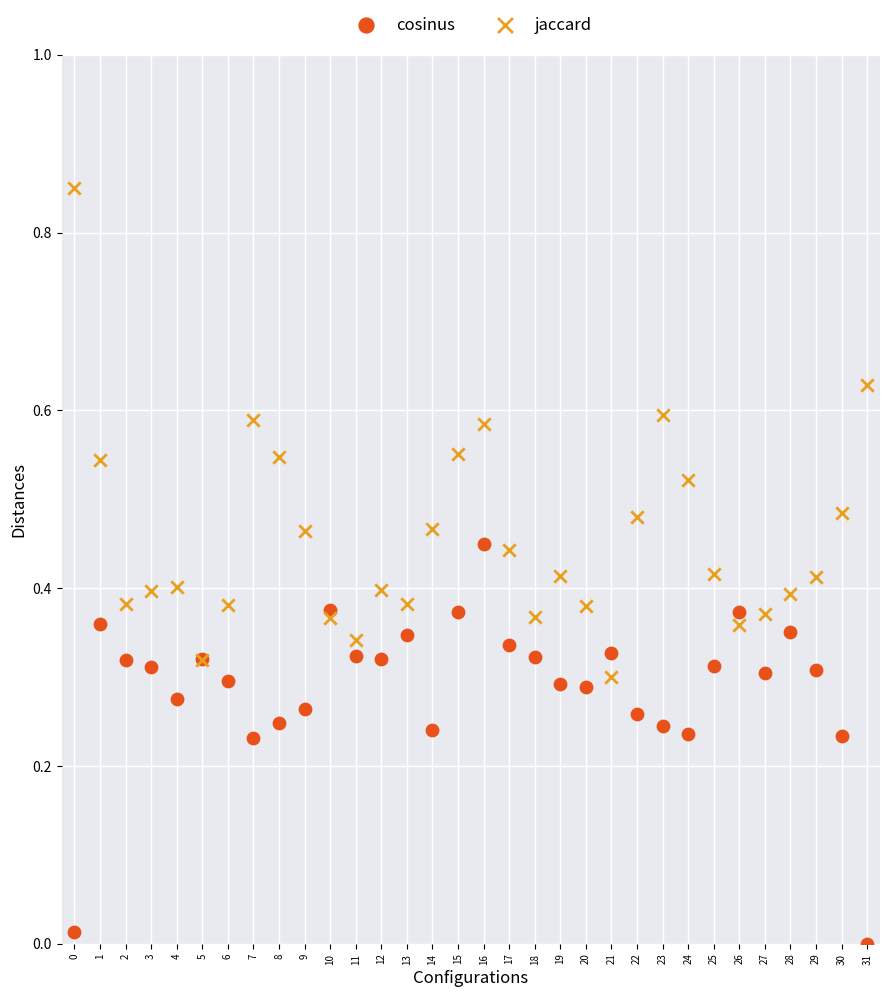

Which series reaches the minimum Y coordinate?

cosinus